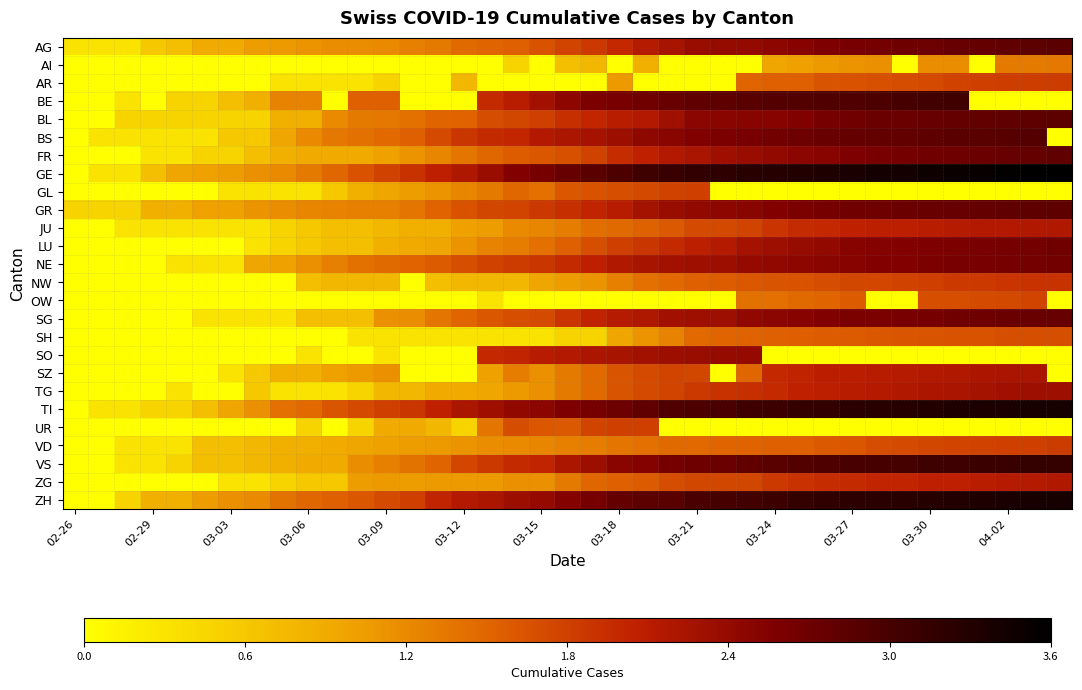

At which category is the sum across all series the highest?

34